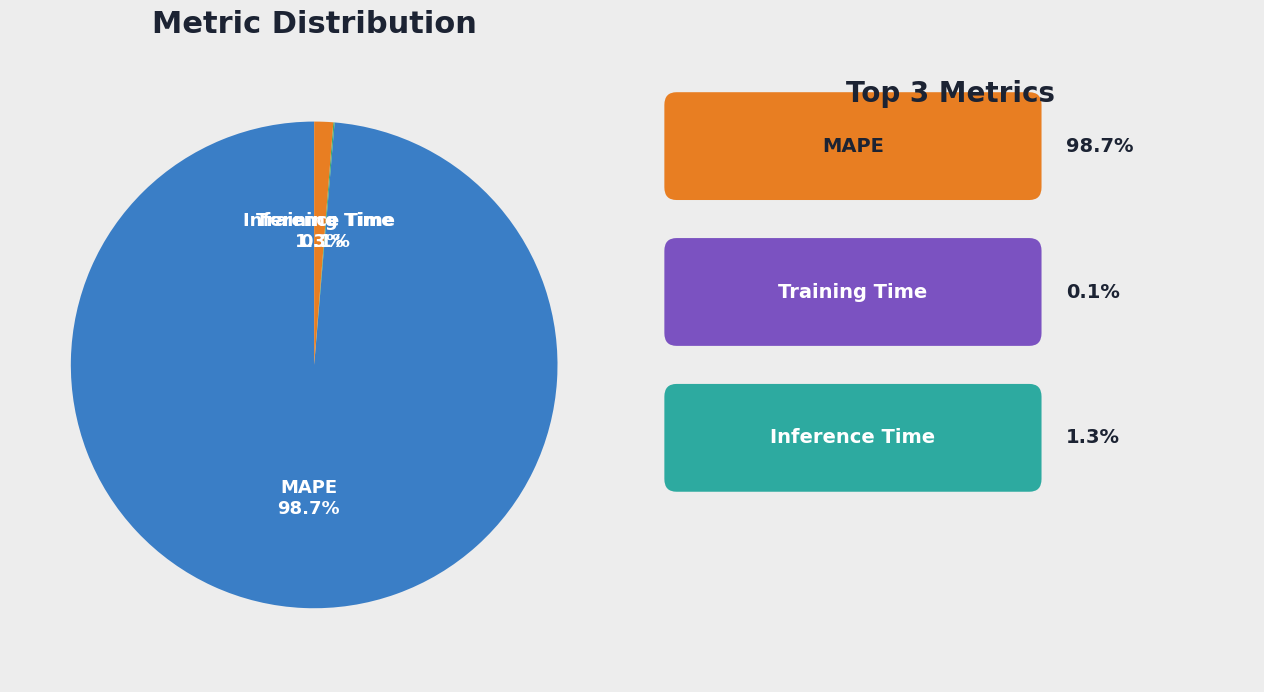

Which slice is the largest?

MAPE